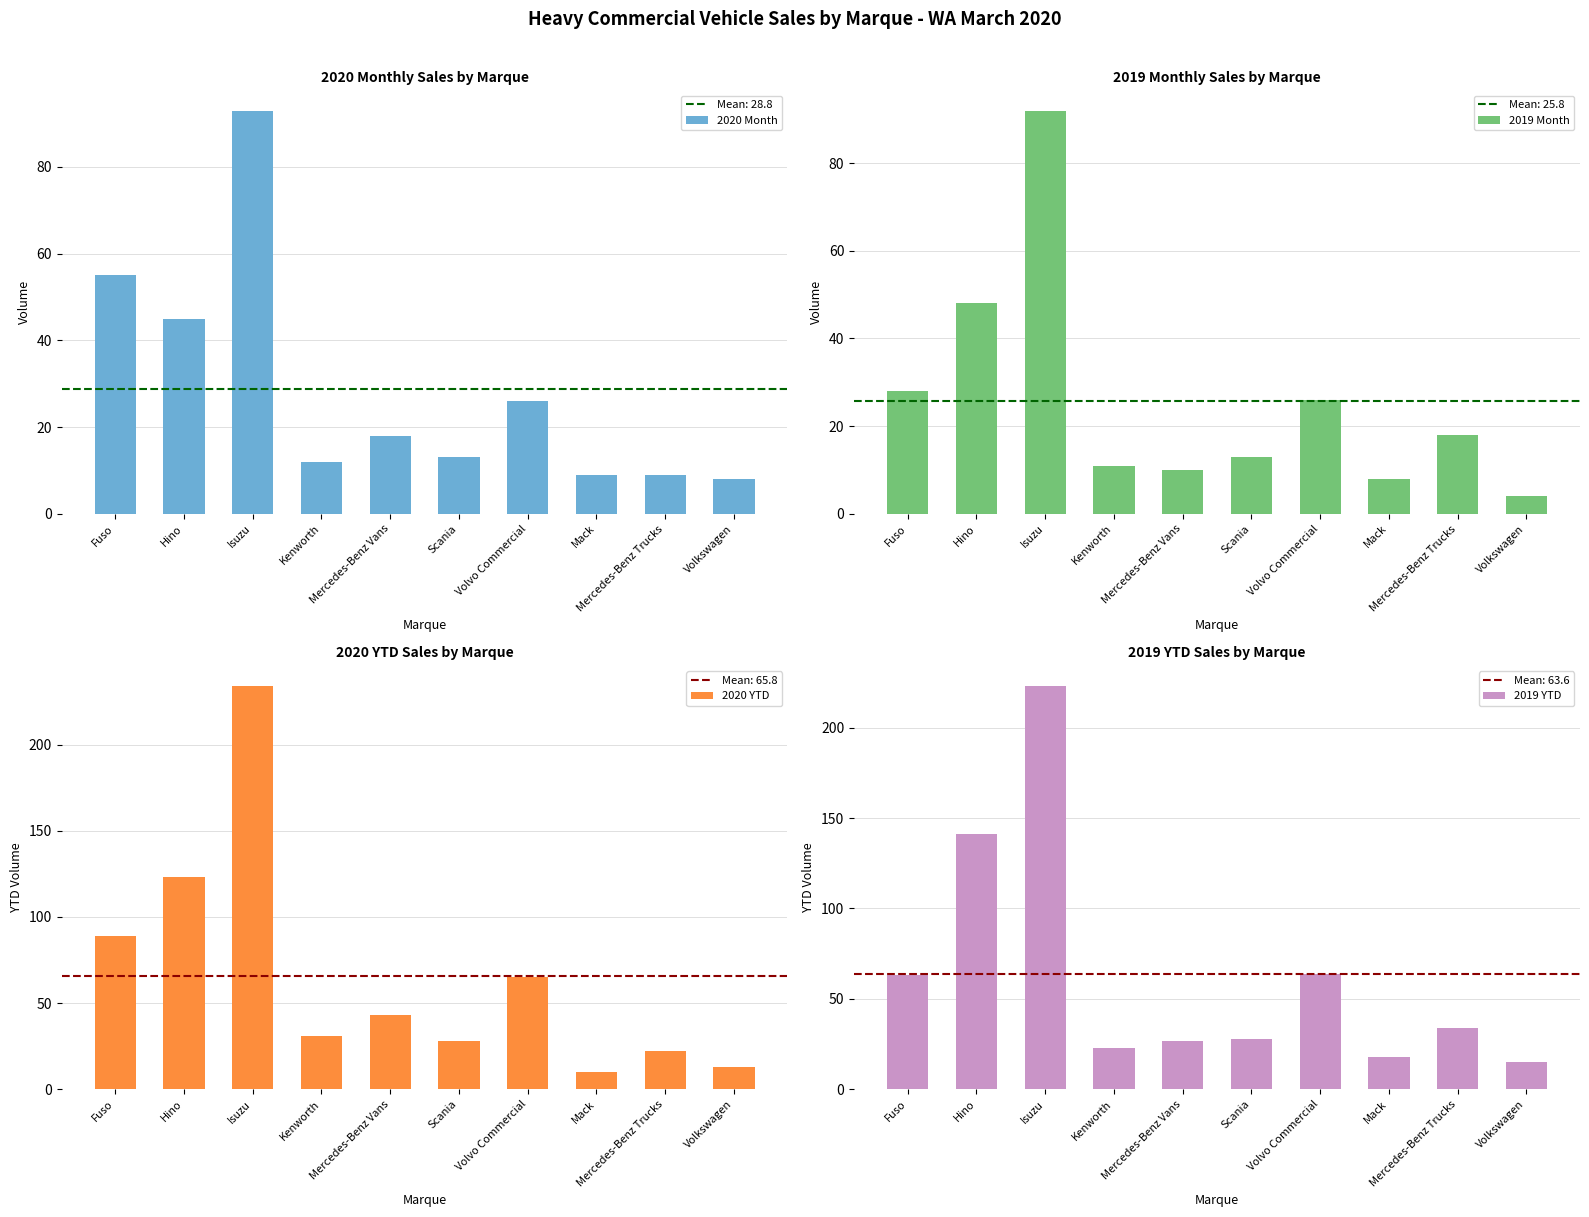

What is the difference between the second highest and second lowest values in the 2020 YTD series?

110